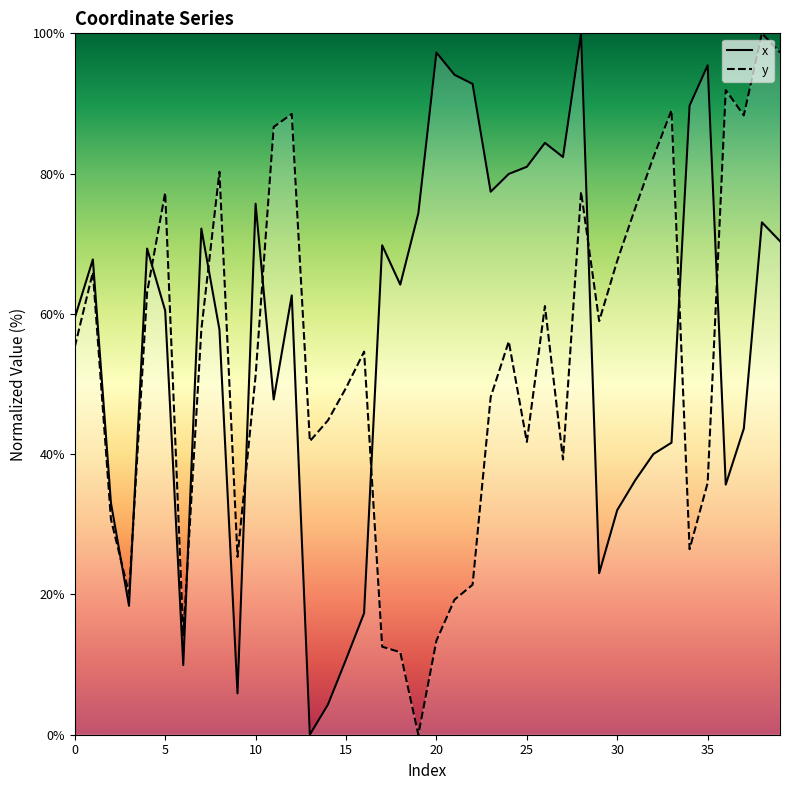

Count the number of categories in the chart.

40